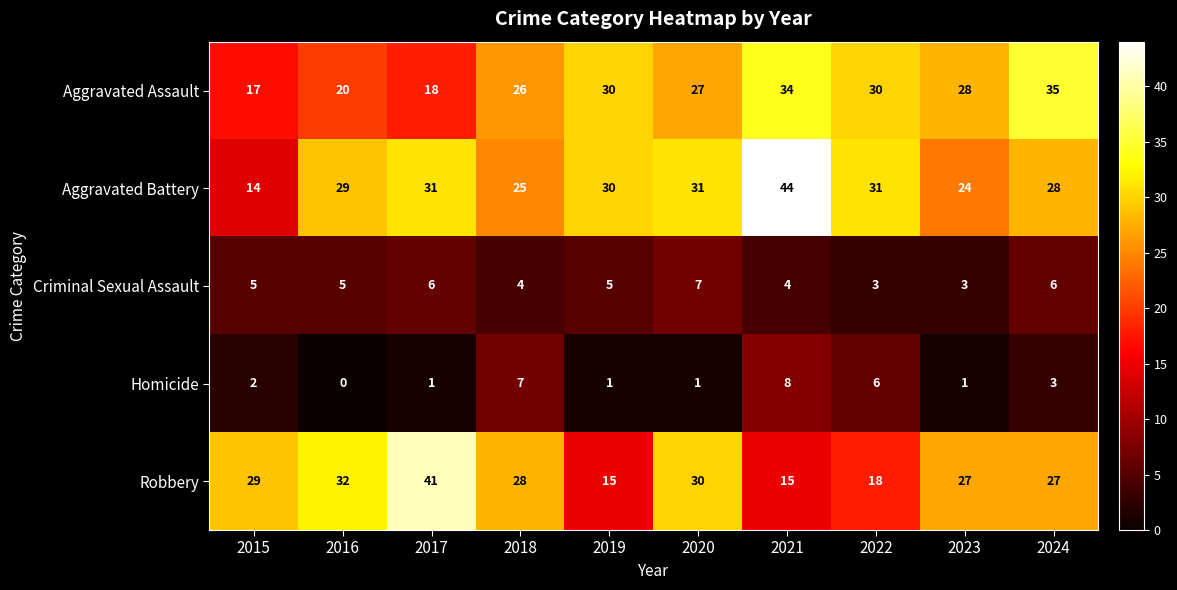

How many data points does each series have?

10